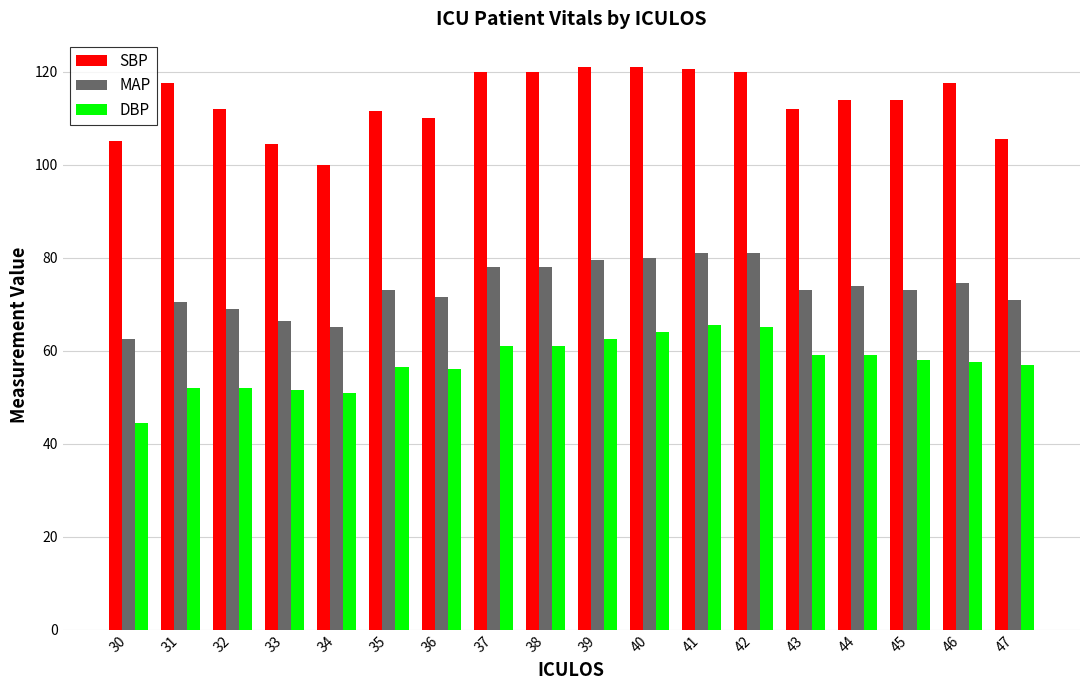

Which category has the lowest value in the DBP series?

30